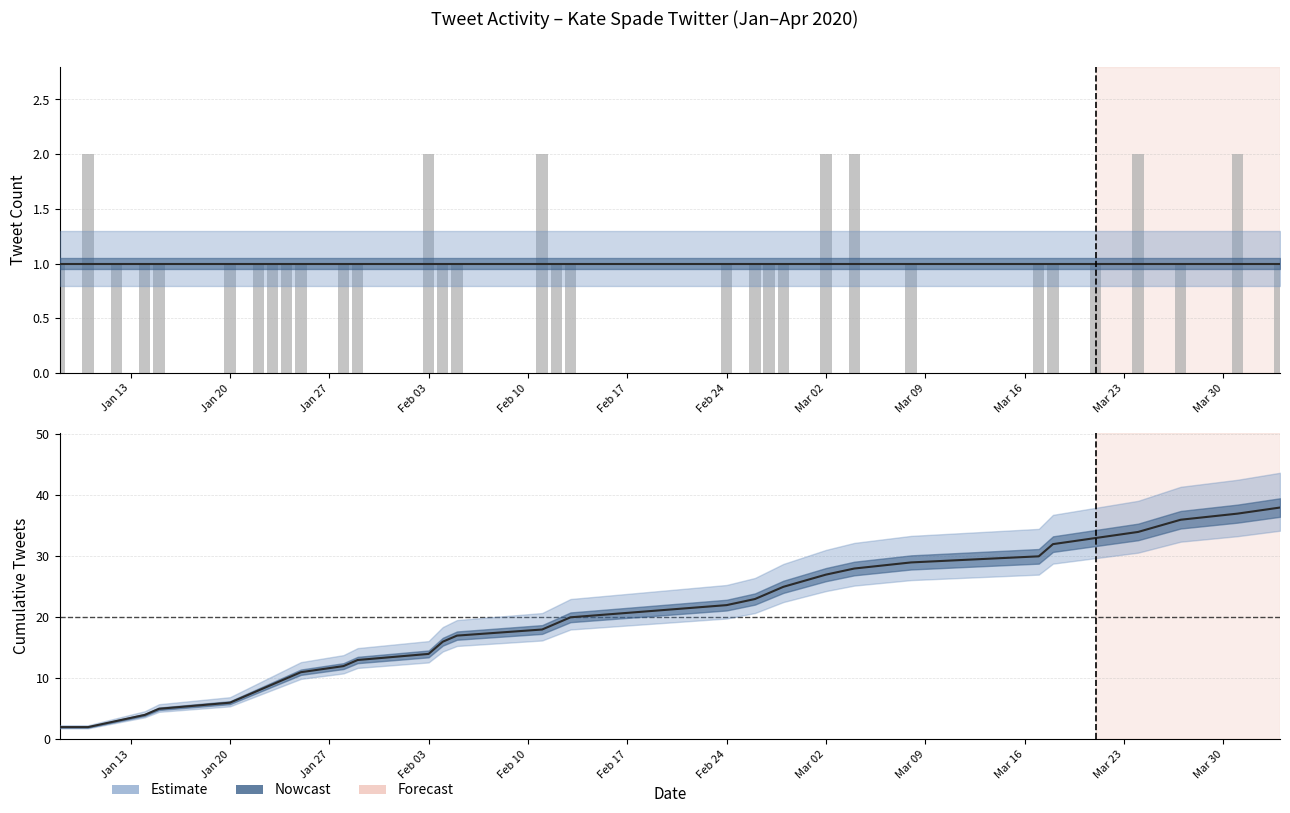

At which label is the value closest to 1?

Jan 13